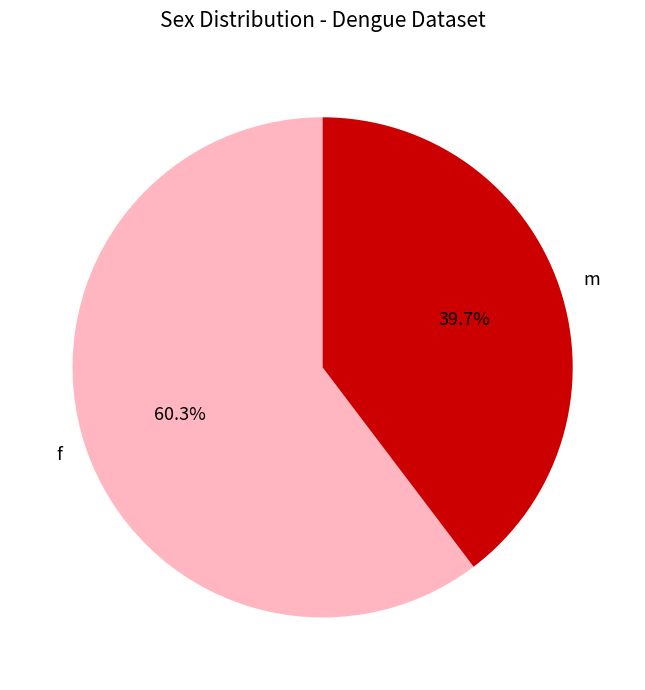

What is the ratio of the value at m to the value at f?

0.7